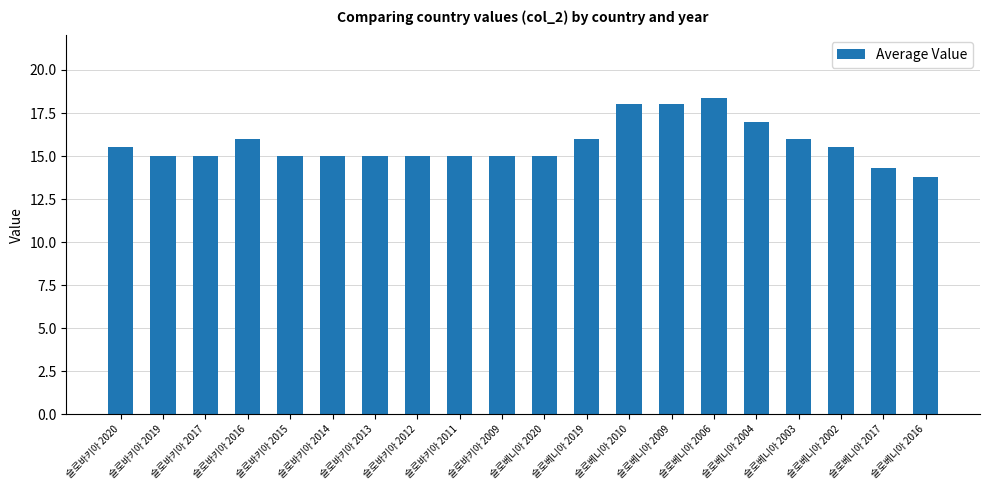

Read the value at 슬로바키아 2014.

15.0